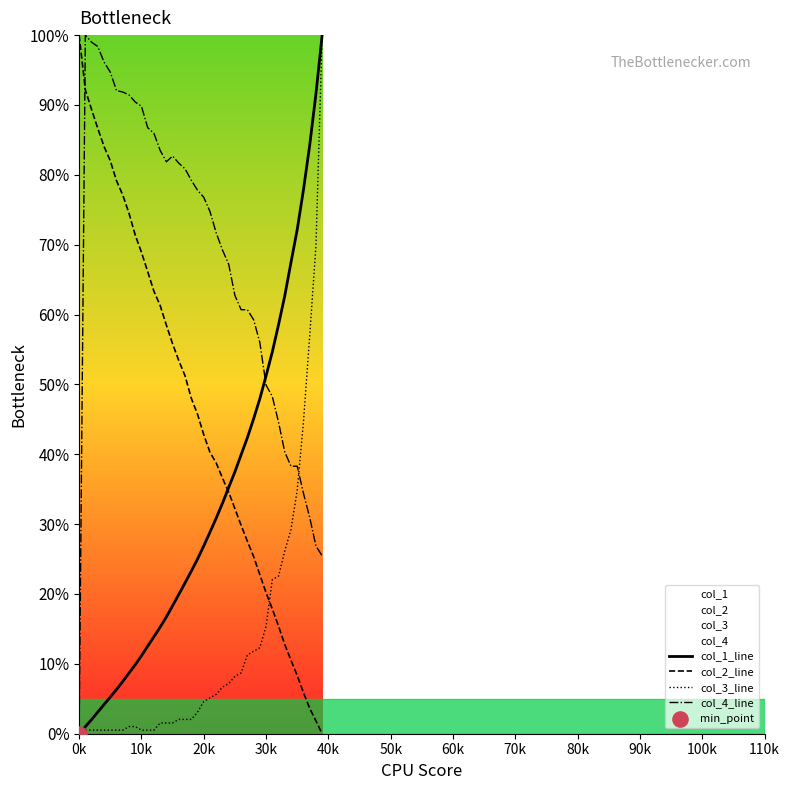

Which series has the largest total across all categories?

col_4_line